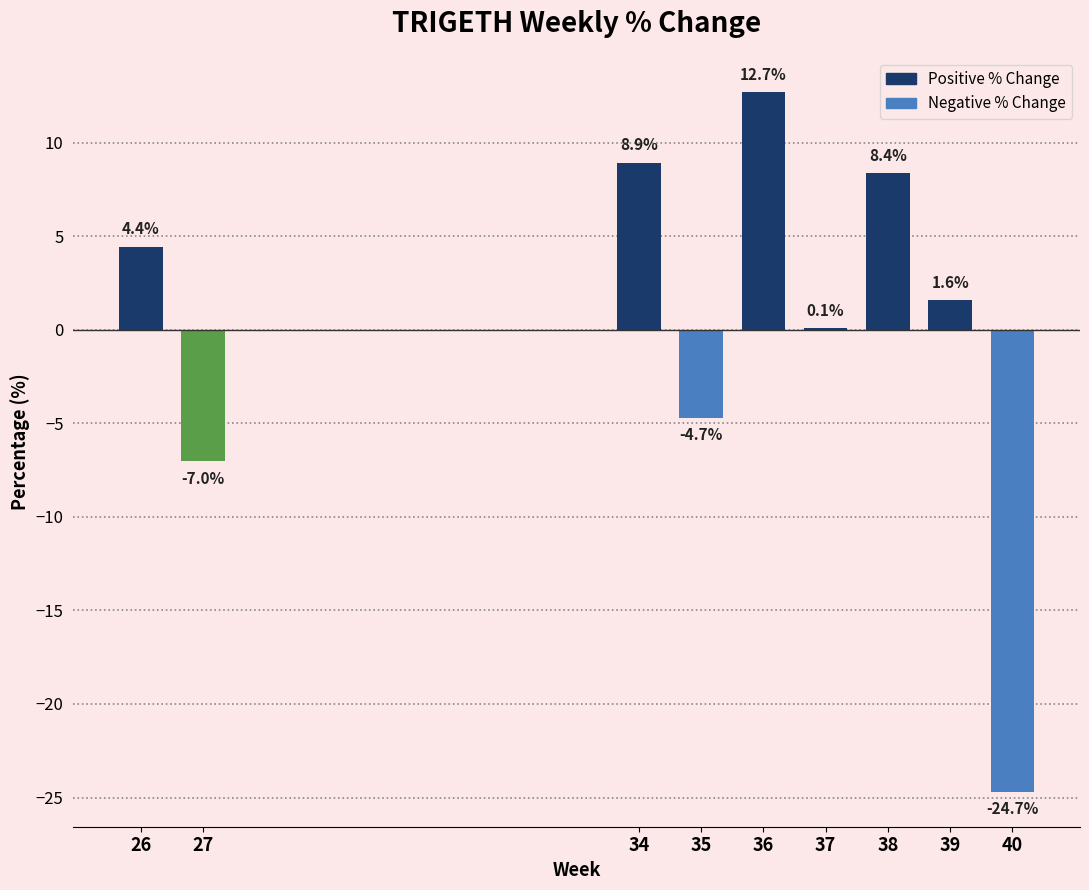

Approximately how many times larger is the value at 34 compared to 36?

0.7